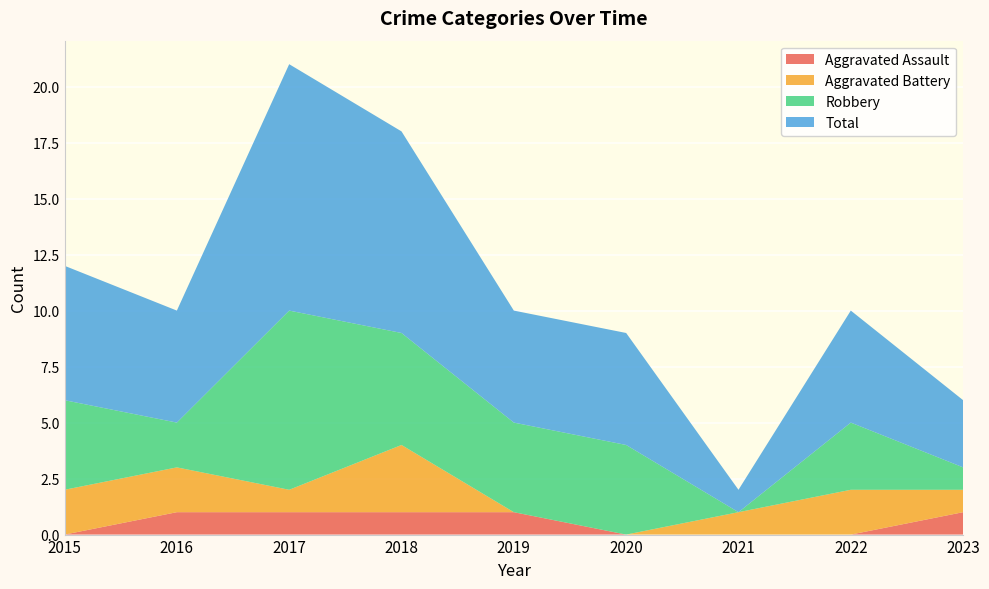

Reading left to right, what are all the values shown in this chart?

Aggravated Assault: 2015=0	2016=1	2017=1	2018=1	2019=1	2020=0	2021=0	2022=0	2023=1
Aggravated Battery: 2015=2	2016=2	2017=1	2018=3	2019=0	2020=0	2021=1	2022=2	2023=1
Robbery: 2015=4	2016=2	2017=8	2018=5	2019=4	2020=4	2021=0	2022=3	2023=1
Total: 2015=6	2016=5	2017=11	2018=9	2019=5	2020=5	2021=1	2022=5	2023=3